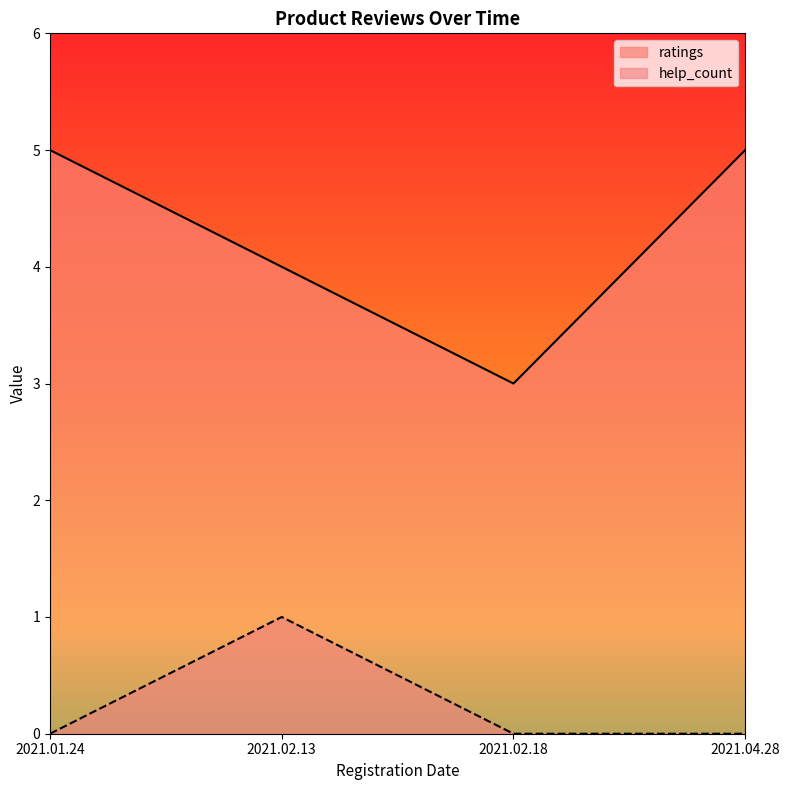

What is the sum of the ratings values at 2021.04.28 and 2021.02.13?

9